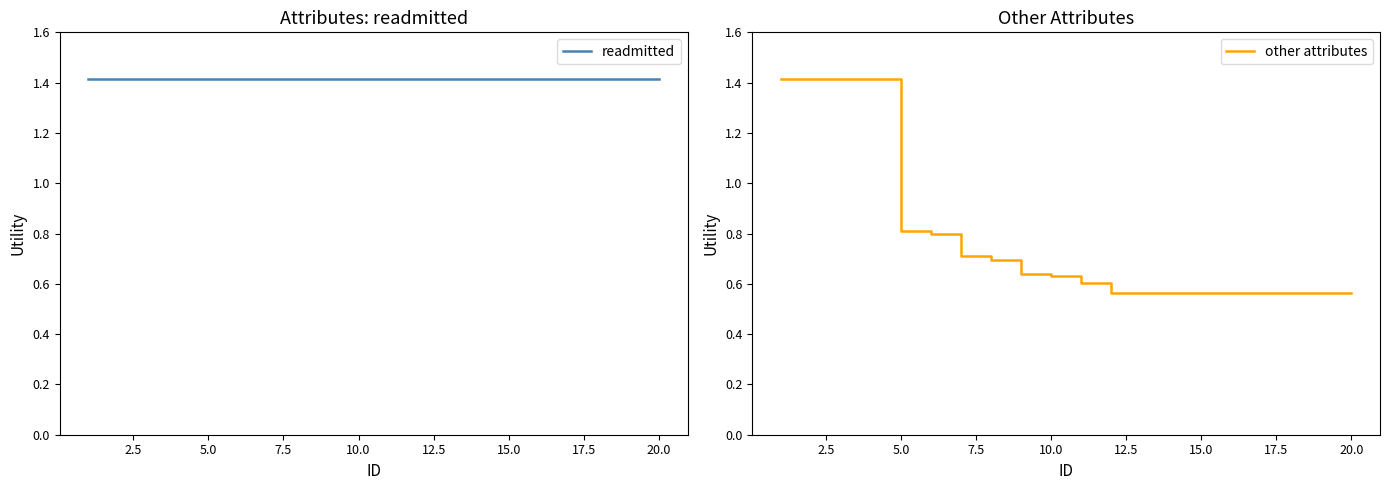

Does the chart display data point markers on the line(s)?

No